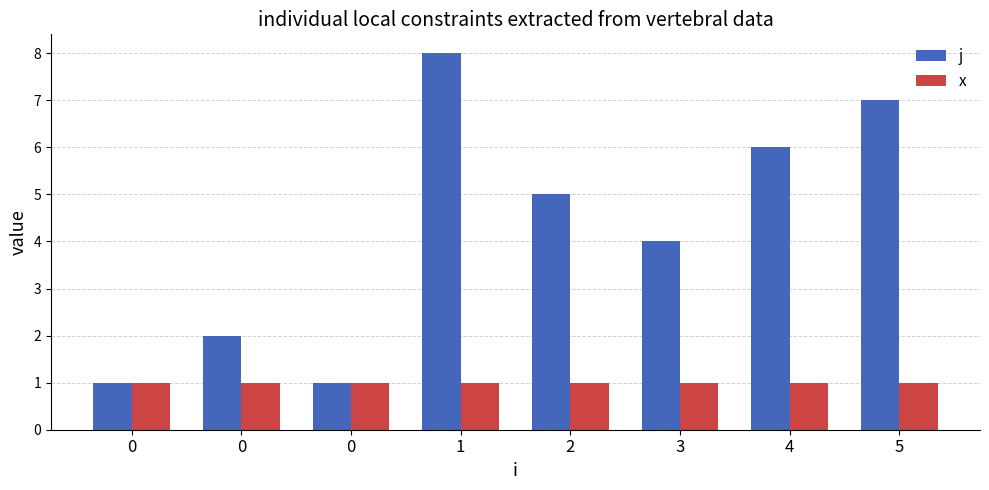

Reading right to left, list all the values displayed in this chart.

j: 7	6	4	5	8	1	2	1
x: 1	1	1	1	1	1	1	1